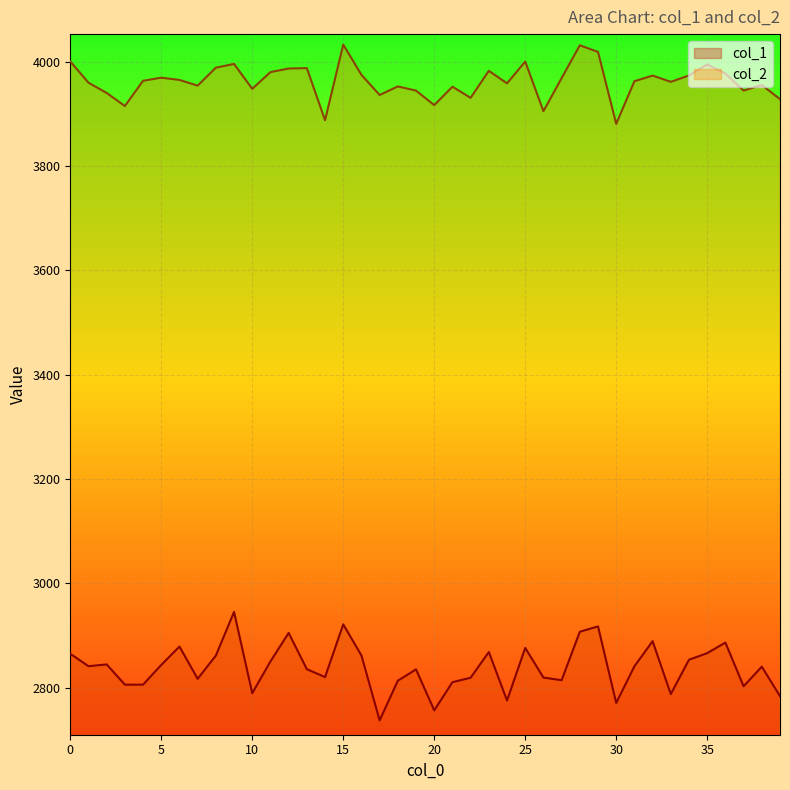

What is the sum of the col_2 values at 28 and 14?

7918.6